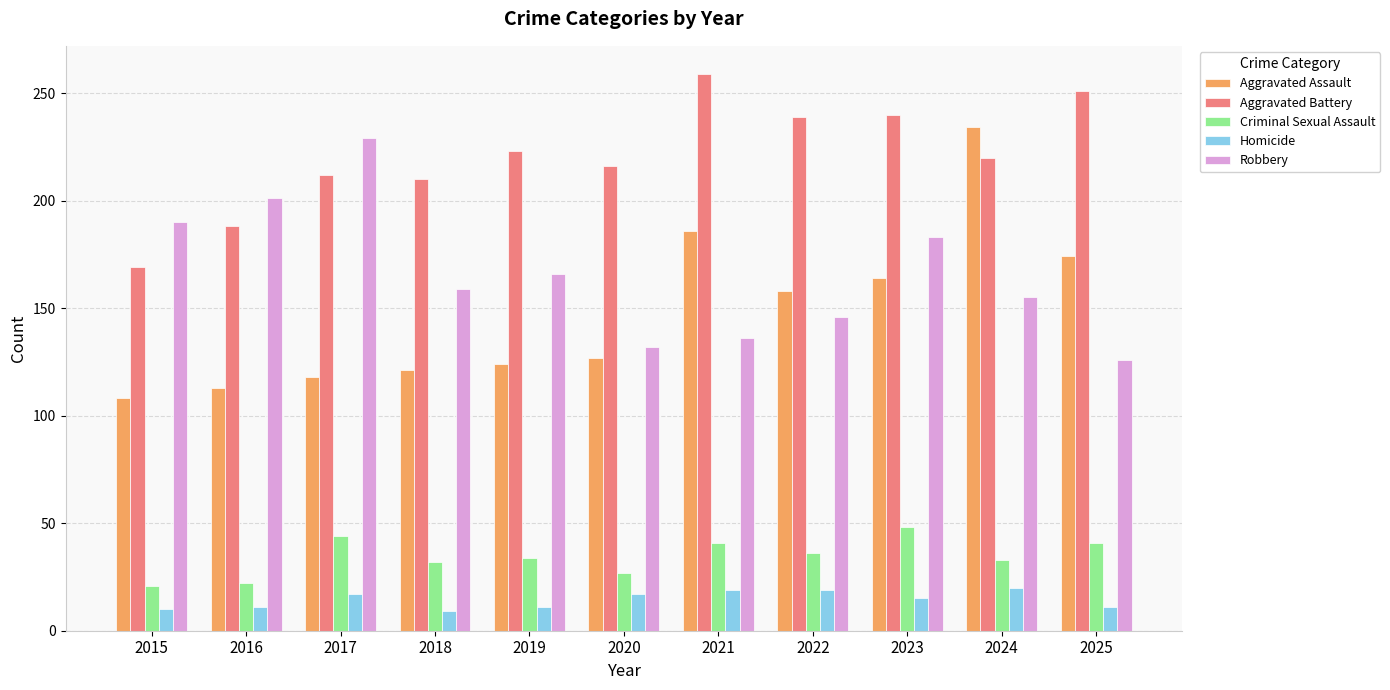

Which series has the largest total across all categories?

Aggravated Battery